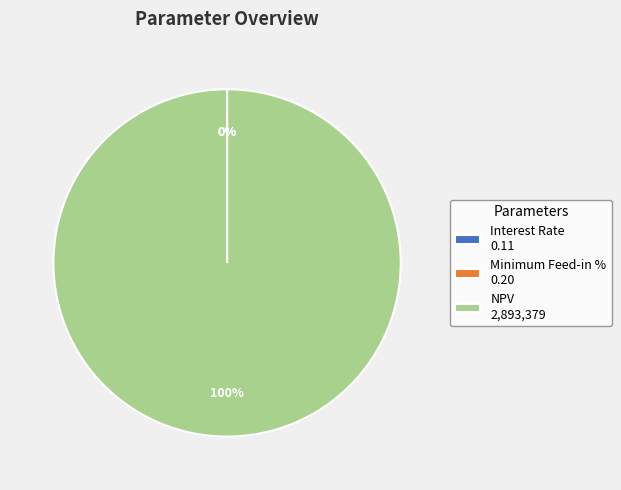

What percentage is the NPV 2,893,379 slice, to the nearest percent?

100%